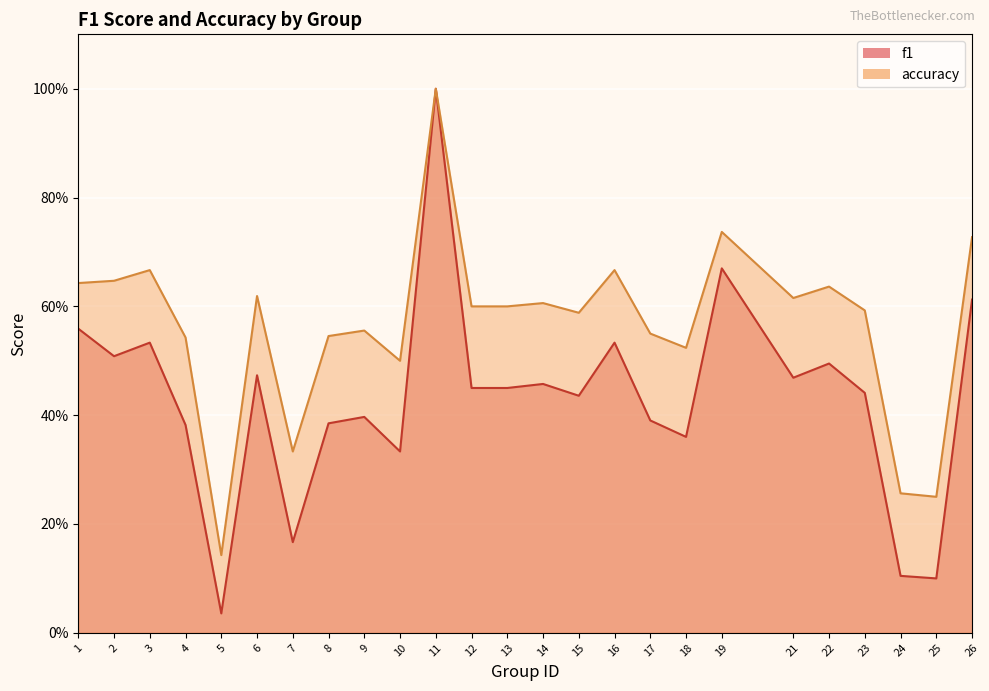

Rank the series by their average value, from highest to lowest.

accuracy, f1